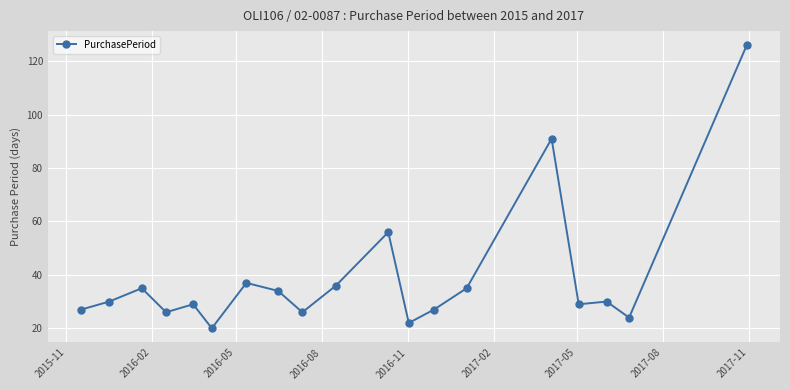

How many points are lower than both their immediate neighbors (excluding endpoints)?

6